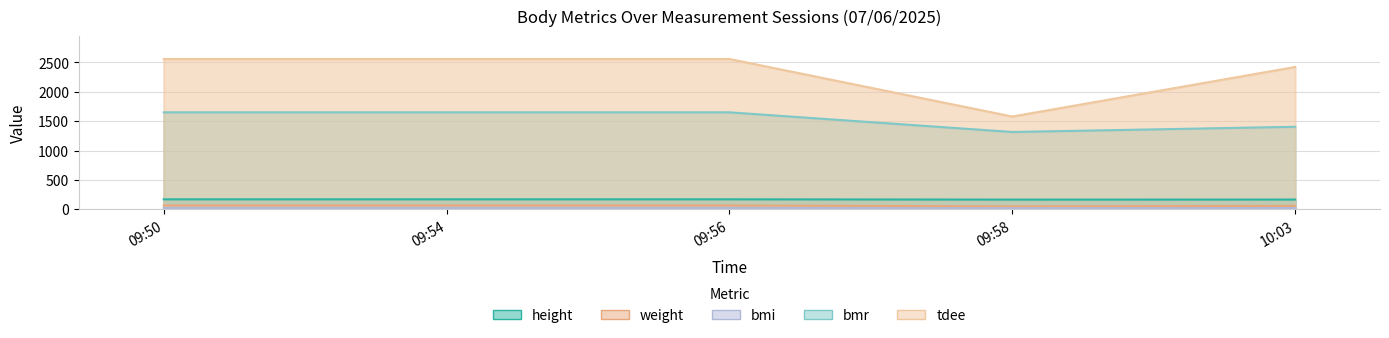

Reading left to right, extract all data points from this chart.

height: 170.0	170.0	170.0	165.0	166.0
weight: 65.5	65.5	65.5	50.3	59.5
bmi: 22.7	22.7	22.7	18.5	21.6
bmr: 1650.0	1650.0	1650.0	1315.5	1403.9
tdee: 2557.0	2557.0	2557.0	1578.7	2421.7